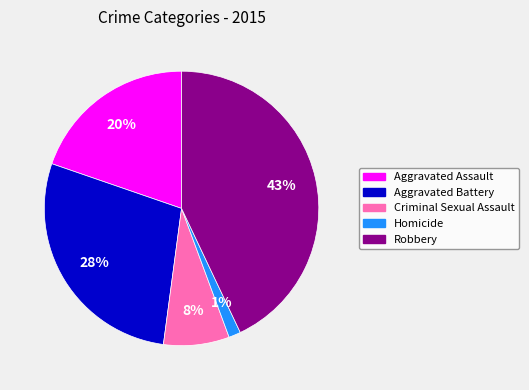

Does Homicide account for over 50% of the chart?

No